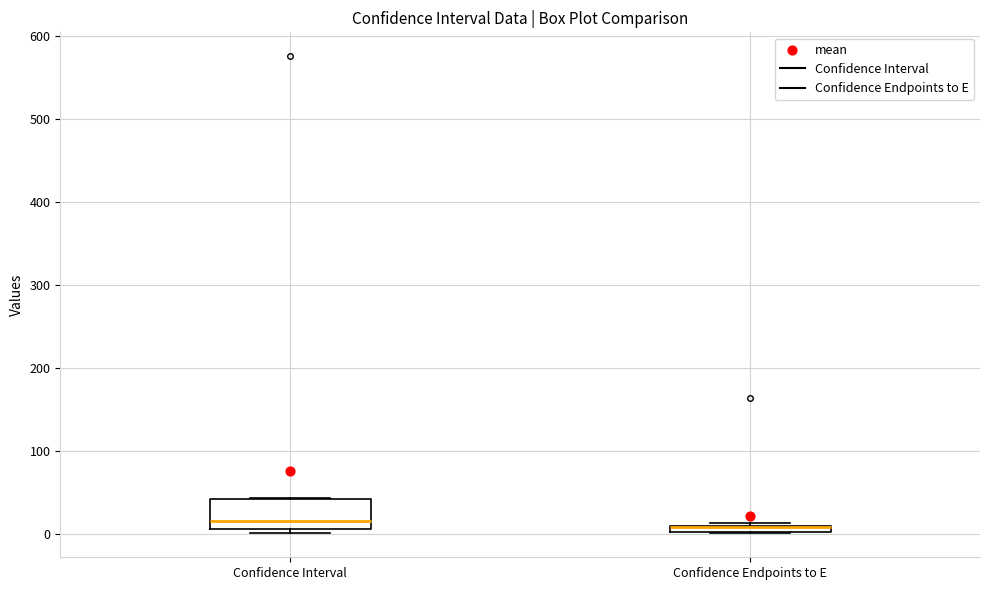

Comparing the boxes themselves (not the whiskers), which one is the tallest?

Confidence Interval